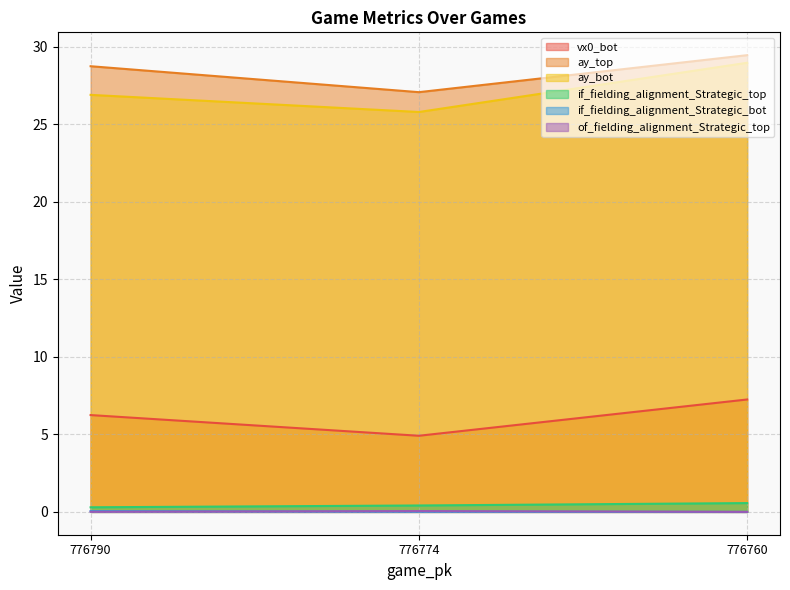

Reading left to right, what are all the values shown in this chart?

vx0_bot: 776790=6.2	776774=4.9	776760=7.3
ay_top: 776790=28.8	776774=27.1	776760=29.5
ay_bot: 776790=26.9	776774=25.8	776760=29.0
if_fielding_alignment_Strategic_top: 776790=0.3	776774=0.4	776760=0.6
if_fielding_alignment_Strategic_bot: 776790=0.0	776774=0.0	776760=0.0
of_fielding_alignment_Strategic_top: 776790=0.0	776774=0.1	776760=0.0